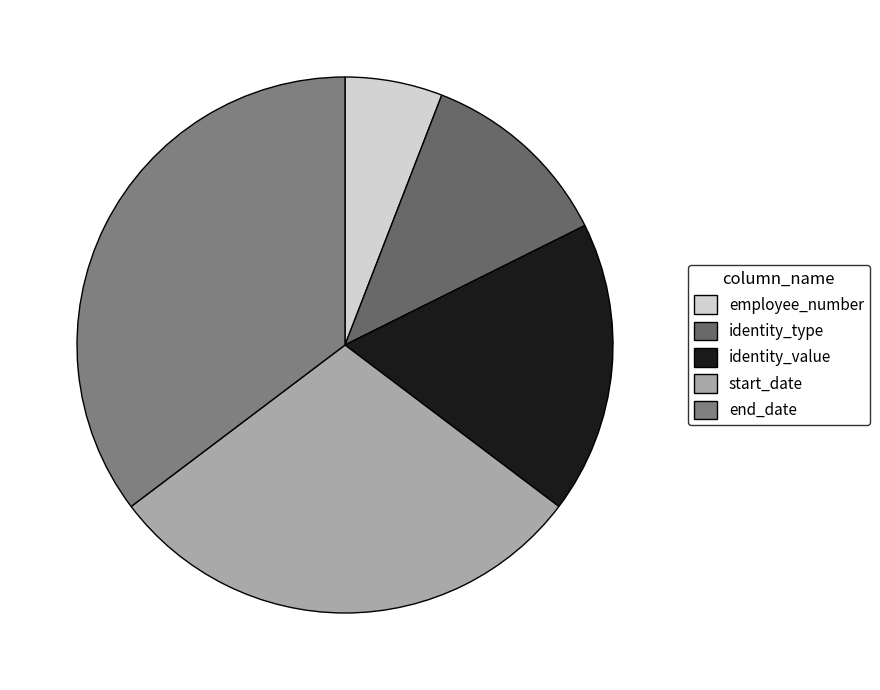

To the nearest percent, what is the difference between the start_date and end_date slice percentages?

6%